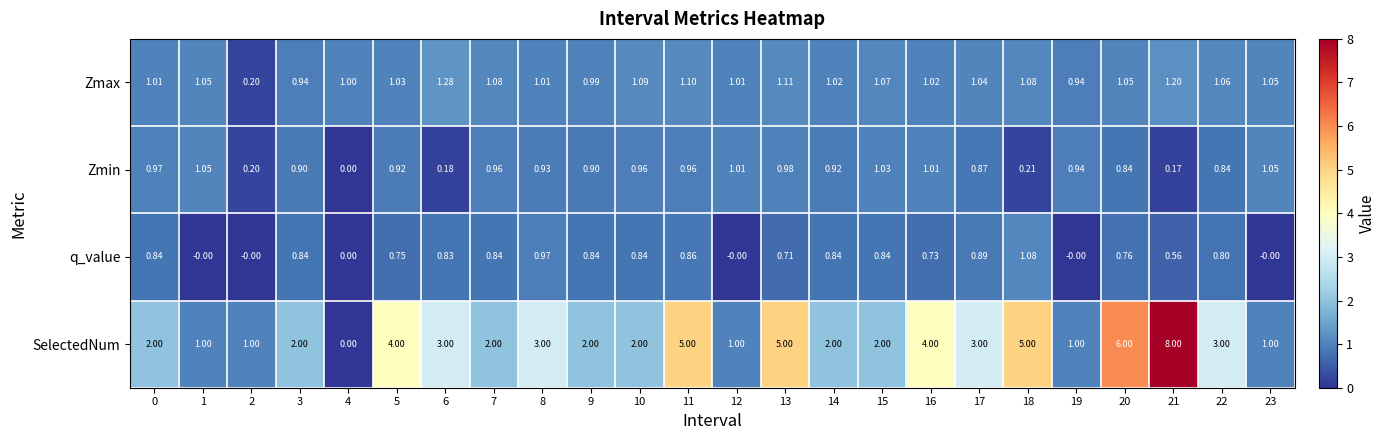

At 13, list the series in order from largest to smallest.

SelectedNum, Zmax, Zmin, q_value